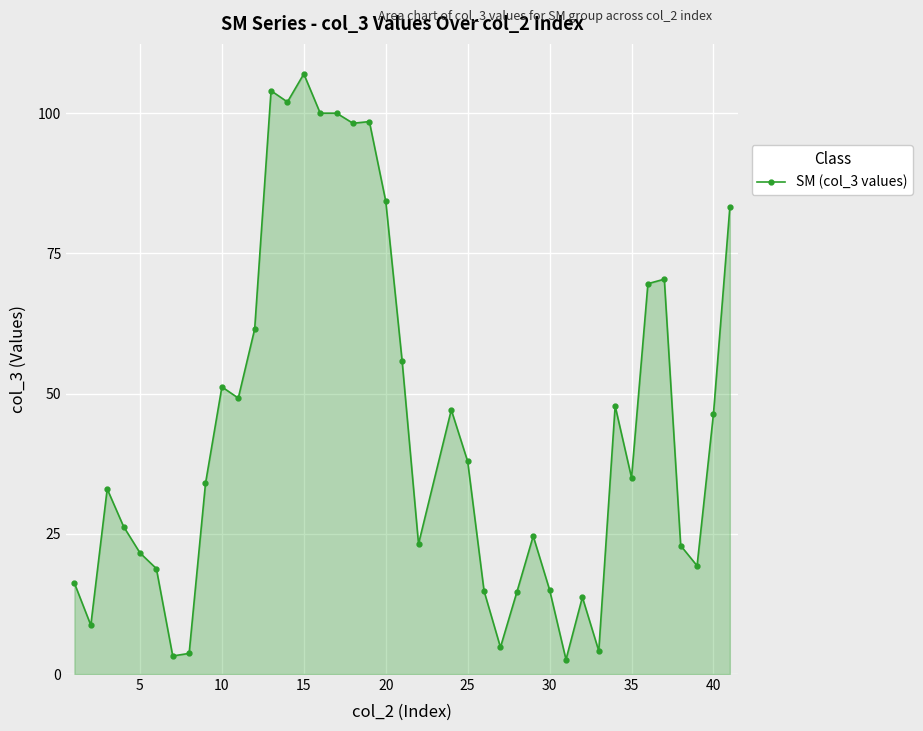

What is the maximum value shown in the chart?

107.0